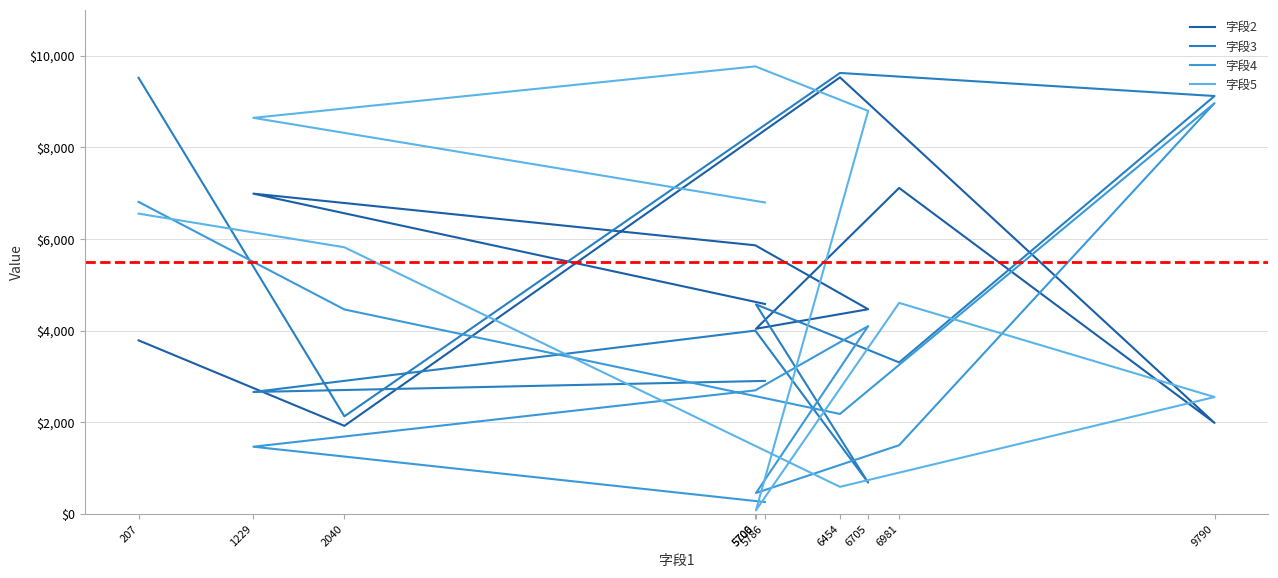

Where does the 字段4 series first go above 2698?

207